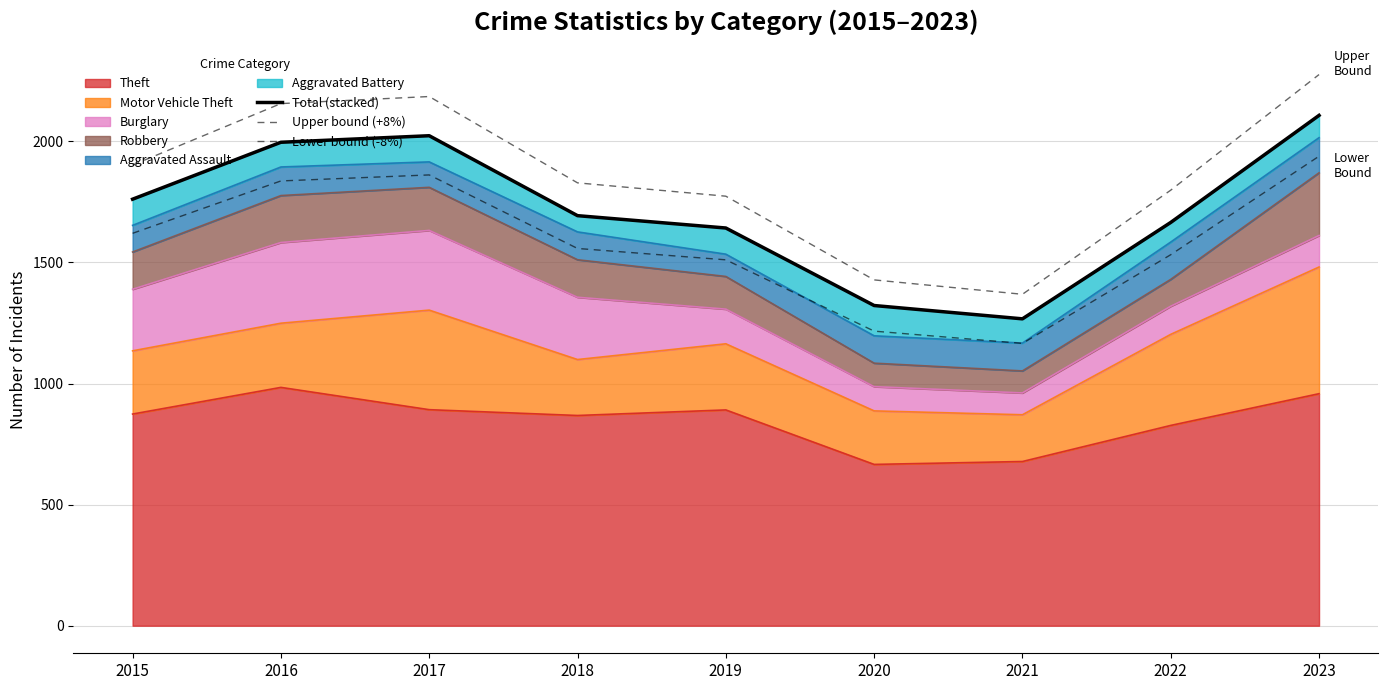

Which category has the lowest value across all series?

2021